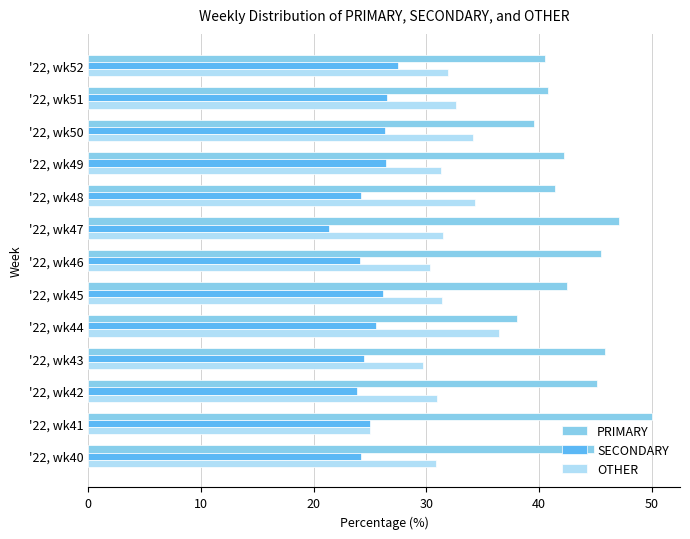

What is the average value of the SECONDARY series?

25.1